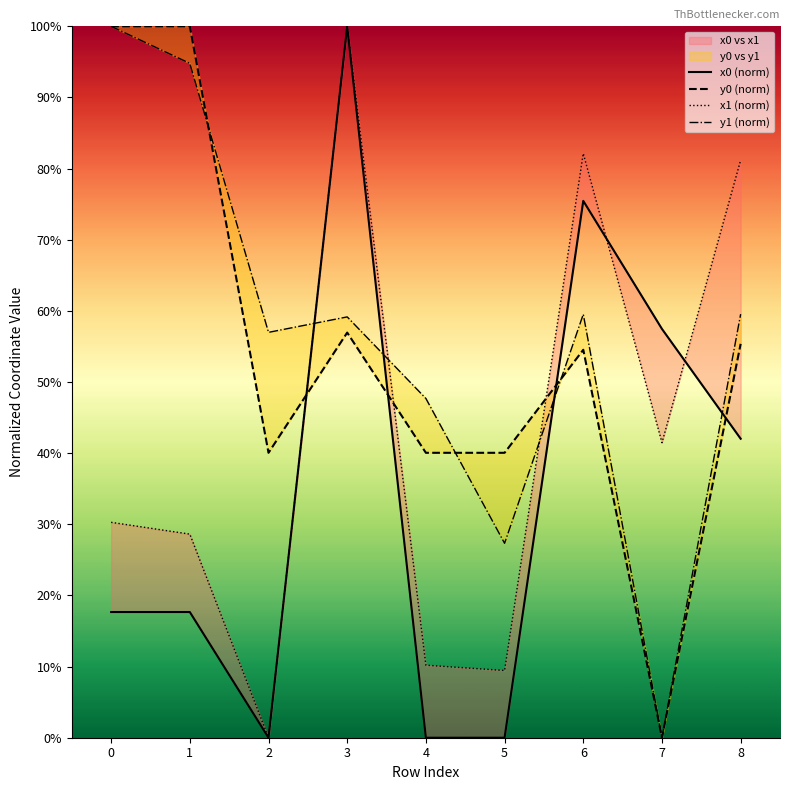

Which series has the widest spread of values?

x0 (norm)